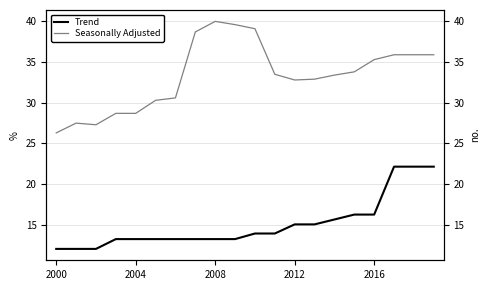

What is the total value across all series at 11?

47.4